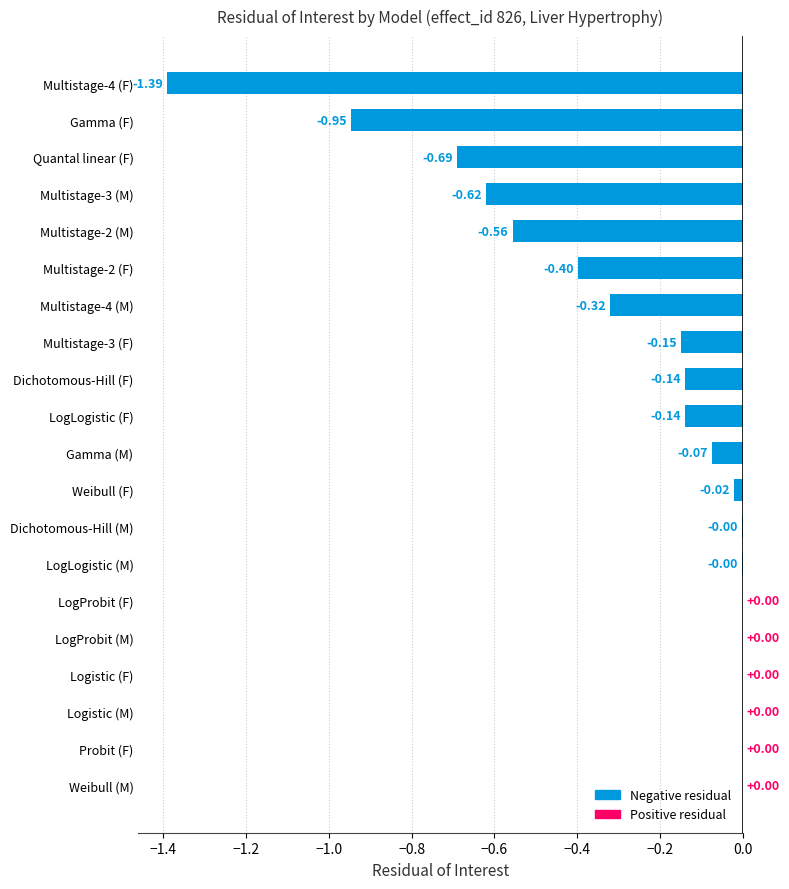

Which has a higher value, Multistage-2 (F) or Gamma (M)?

Gamma (M)